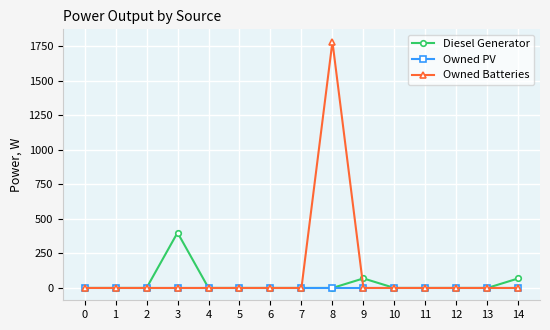

Between 1 and 9, which series saw the biggest shift?

Diesel Generator